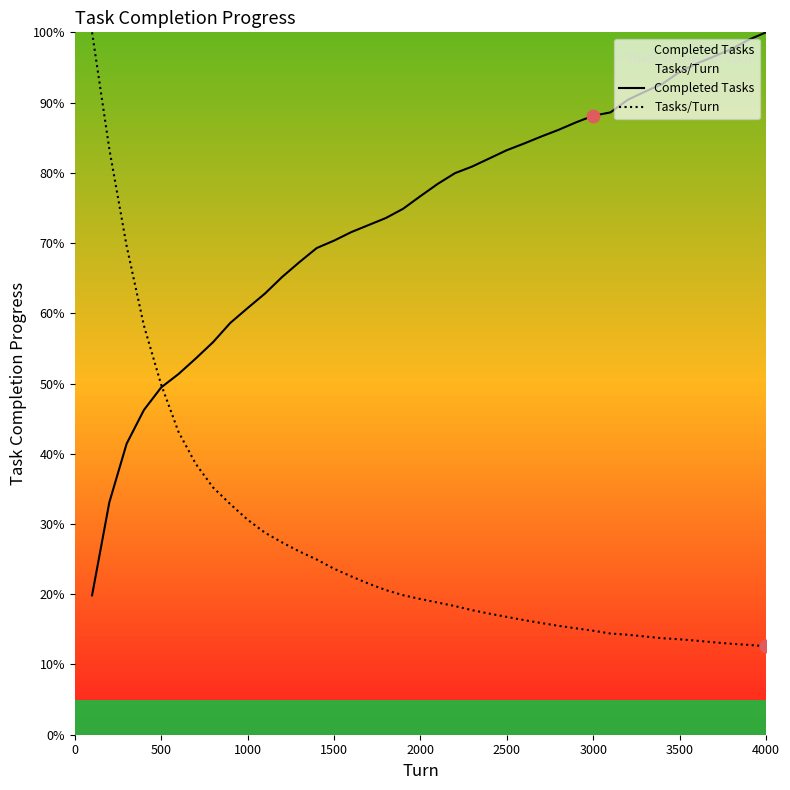

What are all the series names shown in the legend?

Completed Tasks, Tasks/Turn